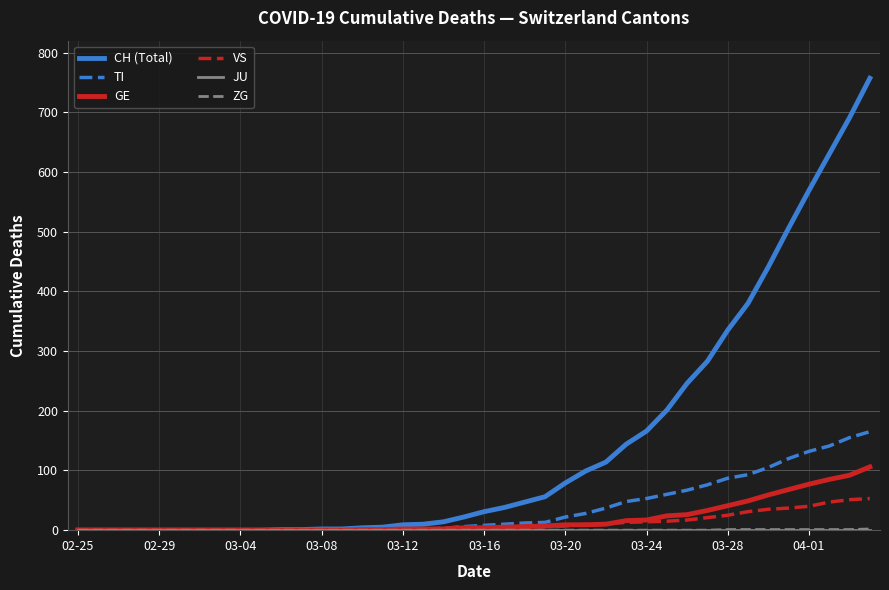

Which series has the largest total across all categories?

CH (Total)